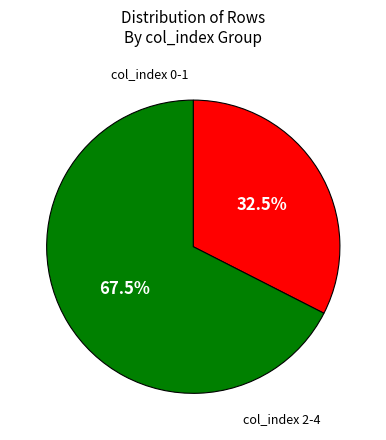

Is there any slice that represents more than half of the pie?

Yes